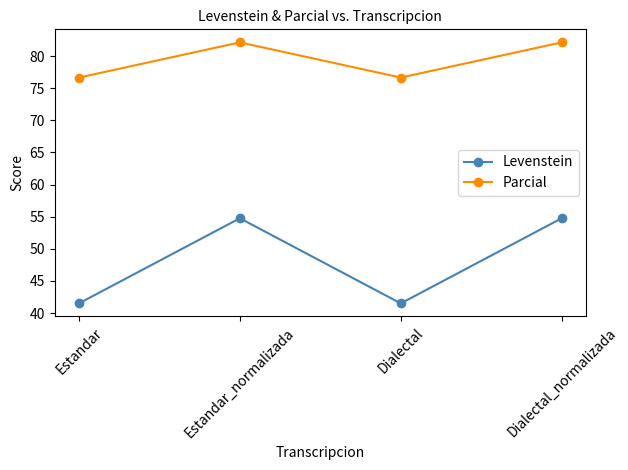

List the series in order of their overall mean, lowest first.

Levenstein, Parcial